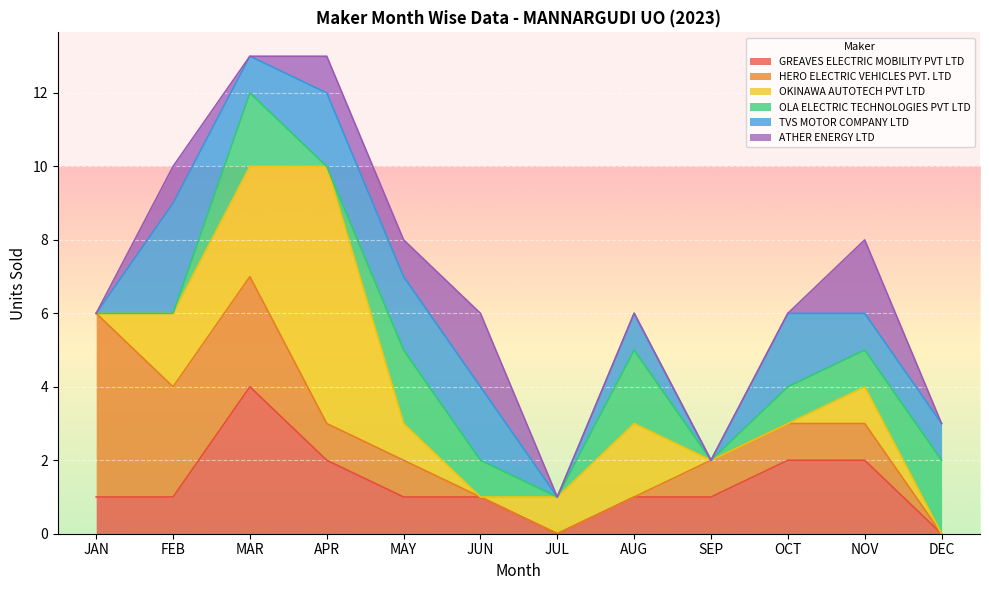

Which label corresponds to the largest value in the chart?

APR